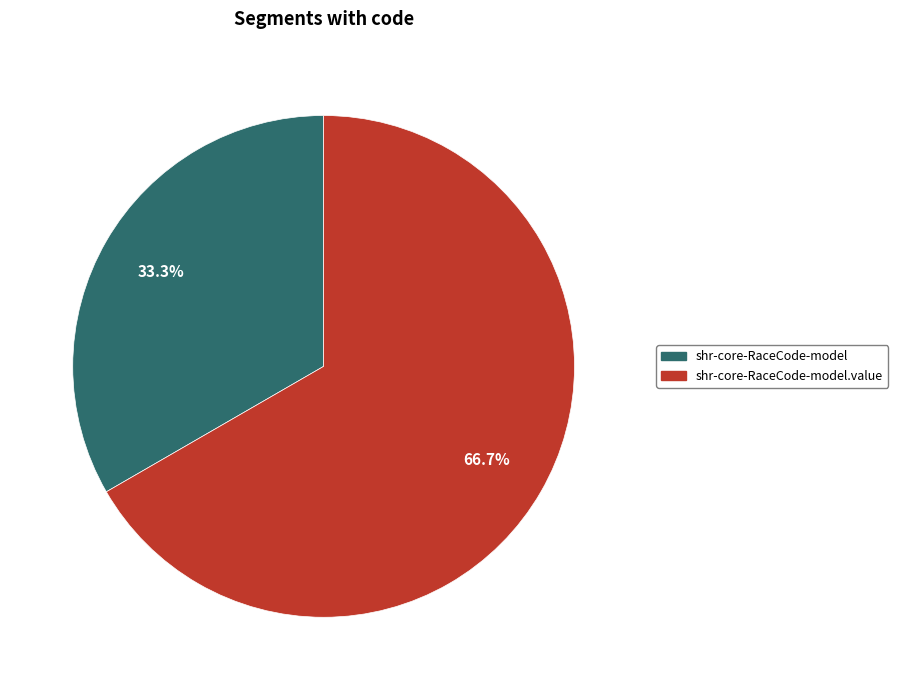

To the nearest percent, what is the difference between the largest and smallest slice percentages?

33%